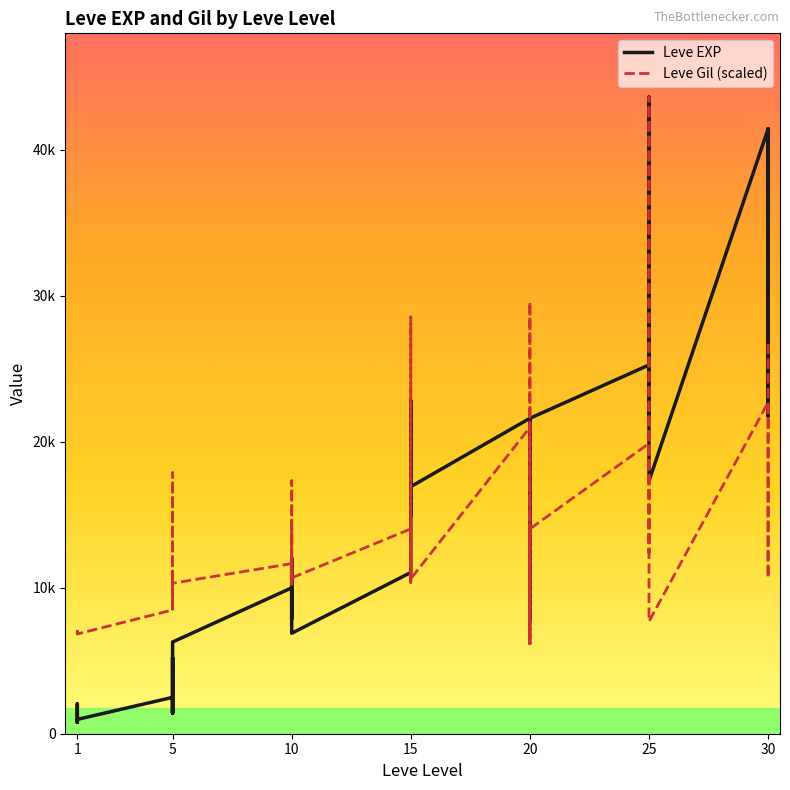

List the series in order of their overall mean, lowest first.

Leve Gil (scaled), Leve EXP